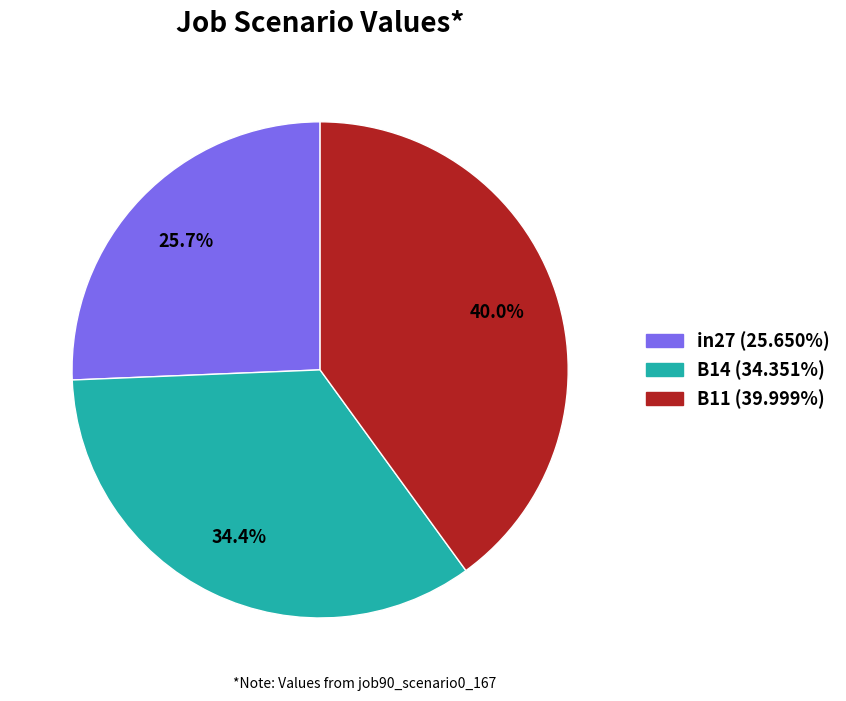

Rank the categories by value from lowest to highest.

in27, B14, B11